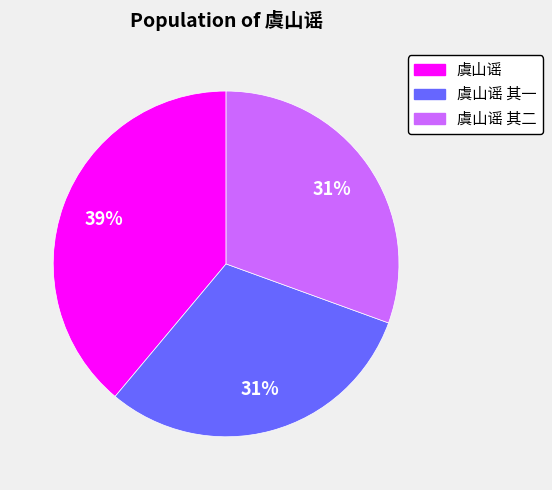

Does any single category account for the majority?

No